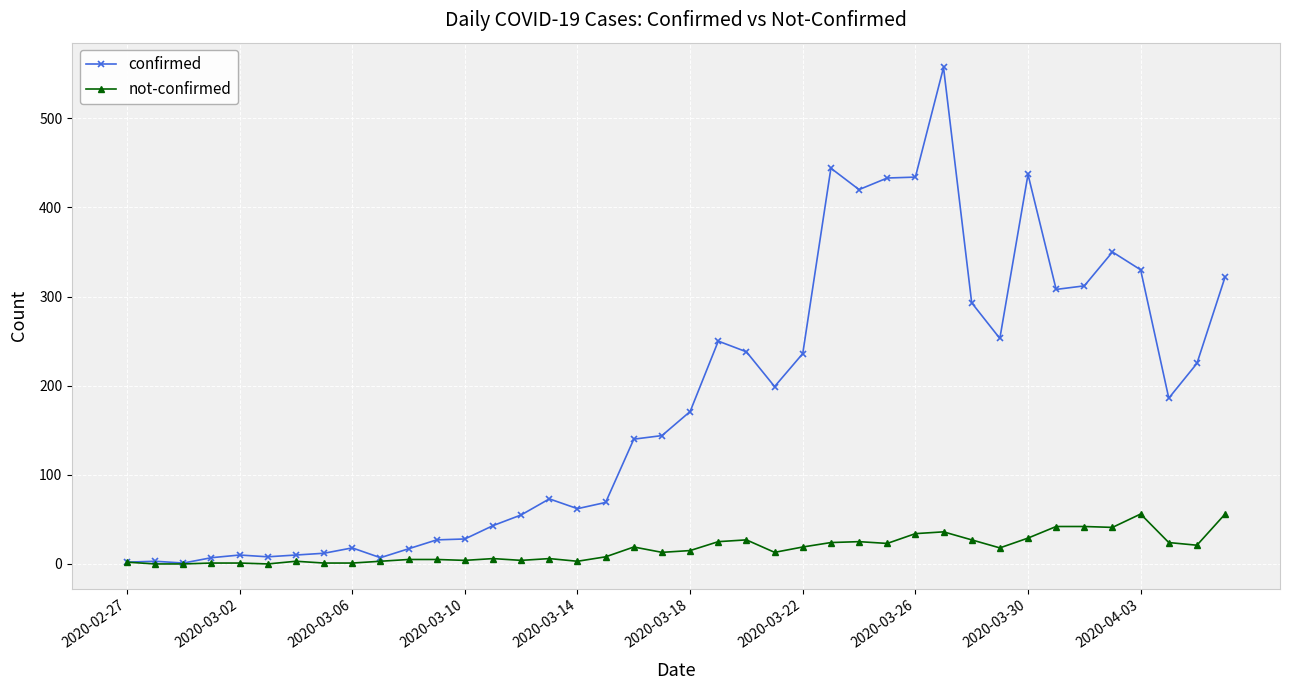

Which series has the largest total across all categories?

confirmed